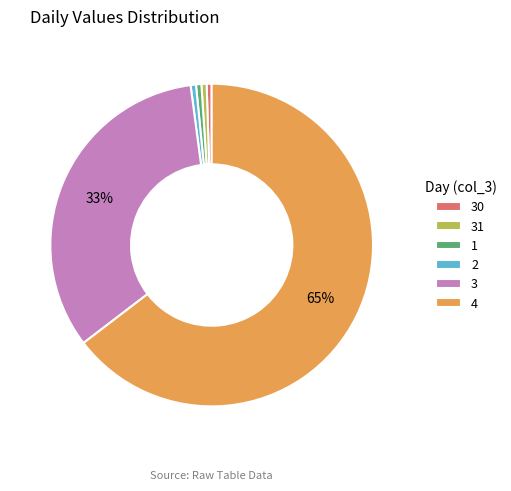

How many slices are in this pie chart?

6